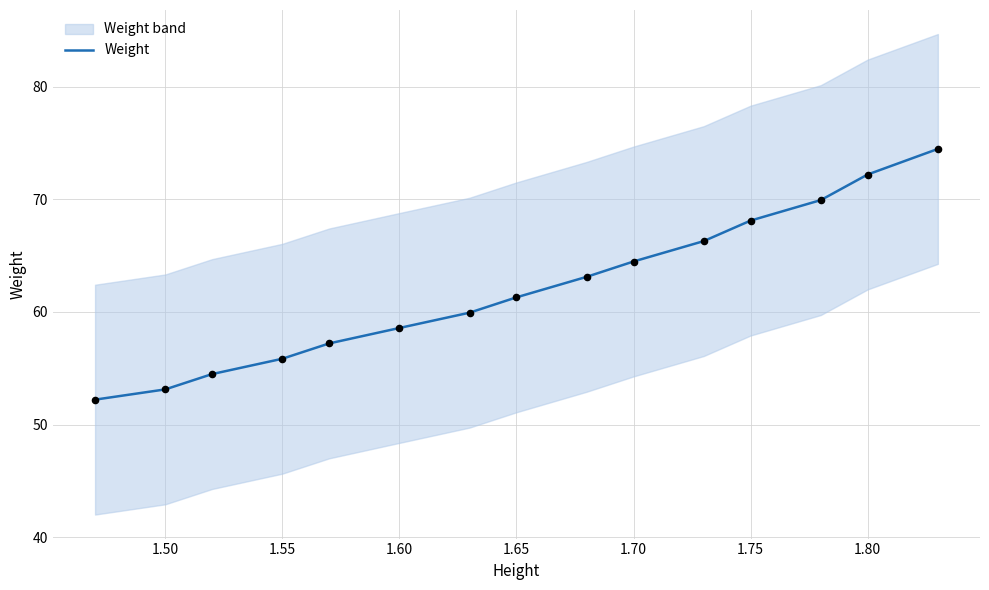

The Weight series shows 100.9 at 1.75. True or false?

False